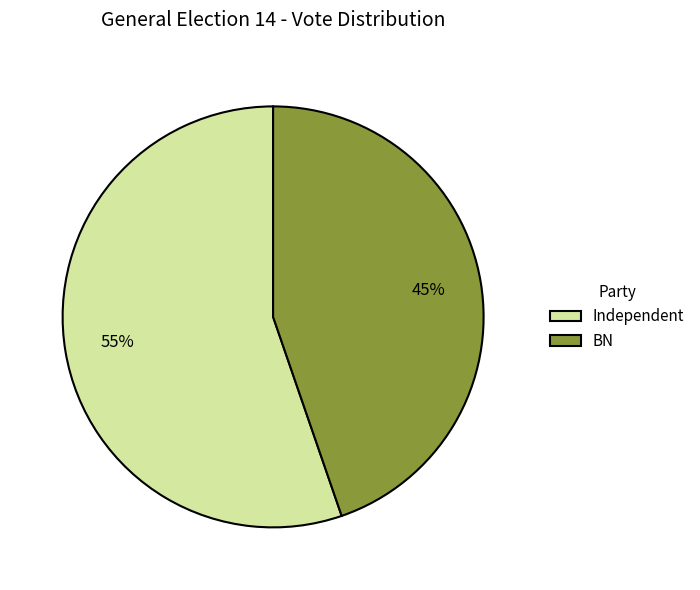

Does BN represent more than half of the total?

No